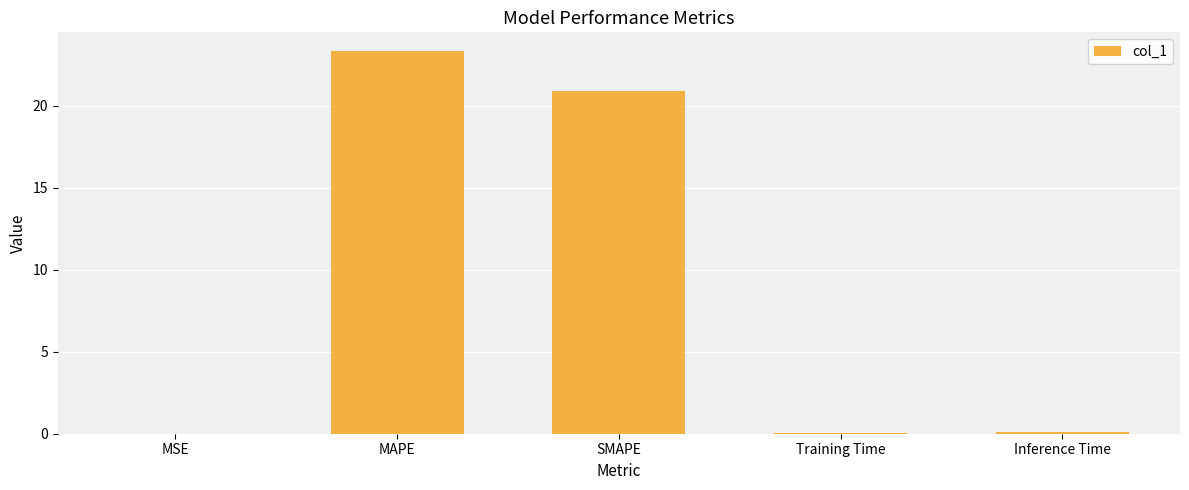

Which has a higher value, SMAPE or MSE?

SMAPE